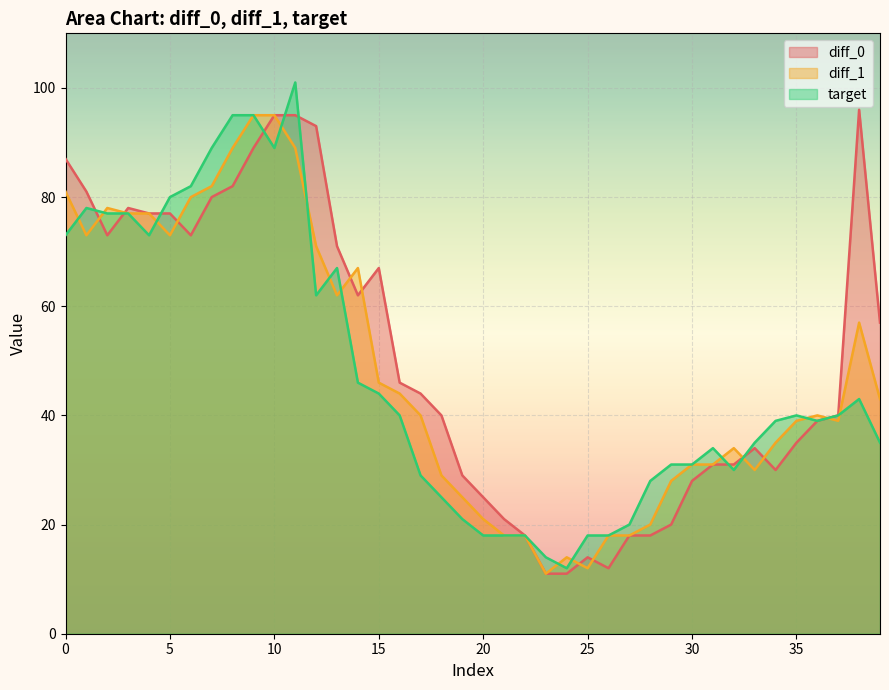

What is the value of the diff_0 point at the 15th from the left?

62